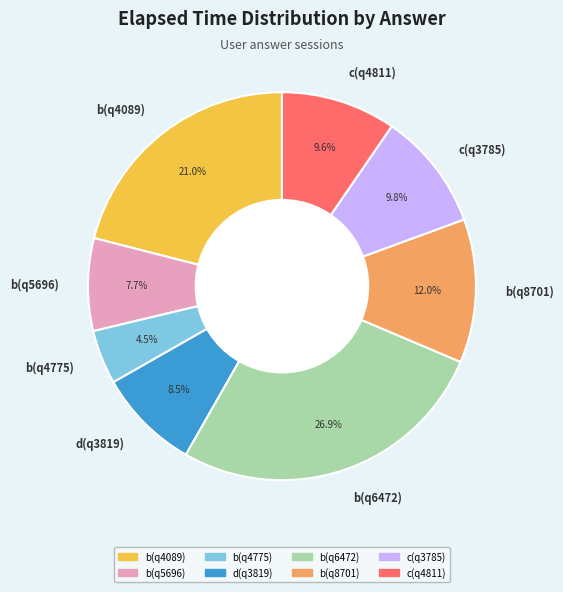

To the nearest percent, what portion does c(q4811) represent?

10%